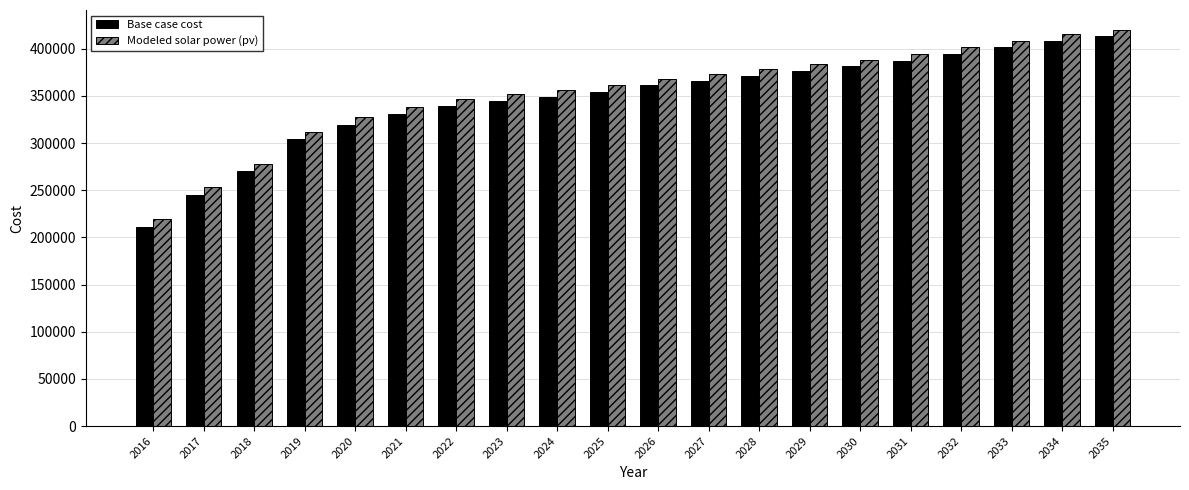

Reading left to right, transcribe all the data shown in this chart.

Base case cost: 2016=211217.9	2017=245540.8	2018=270182.8	2019=303887.6	2020=319742.7	2021=331193.5	2022=339121.0	2023=344406.0	2024=348810.2	2025=354095.2	2026=361141.8	2027=366426.8	2028=370831.0	2029=376996.8	2030=381401.0	2031=387566.9	2032=394613.5	2033=401660.2	2034=408706.9	2035=413111.0
Modeled solar power (pv): 2016=219952.3	2017=253894.6	2018=278275.0	2019=311620.9	2020=327324.3	2021=338676.2	2022=346546.2	2023=351804.4	2024=356192.1	2025=361451.6	2026=368454.2	2027=373715.1	2028=378105.3	2029=384238.9	2030=388630.2	2031=394765.2	2032=401772.6	2033=408781.0	2034=415790.2	2035=420184.6